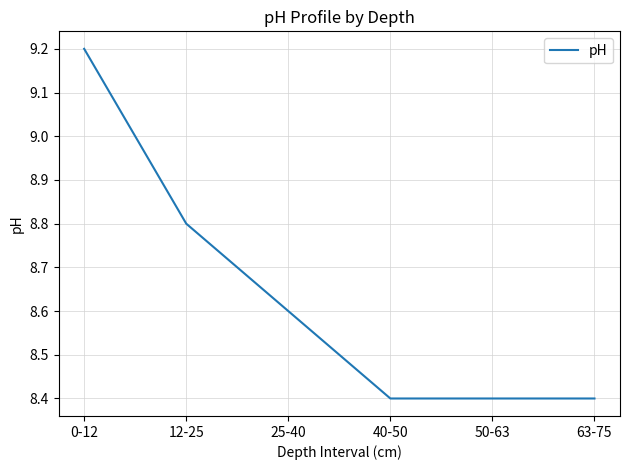

Count the values in the range 8 to 9.

5